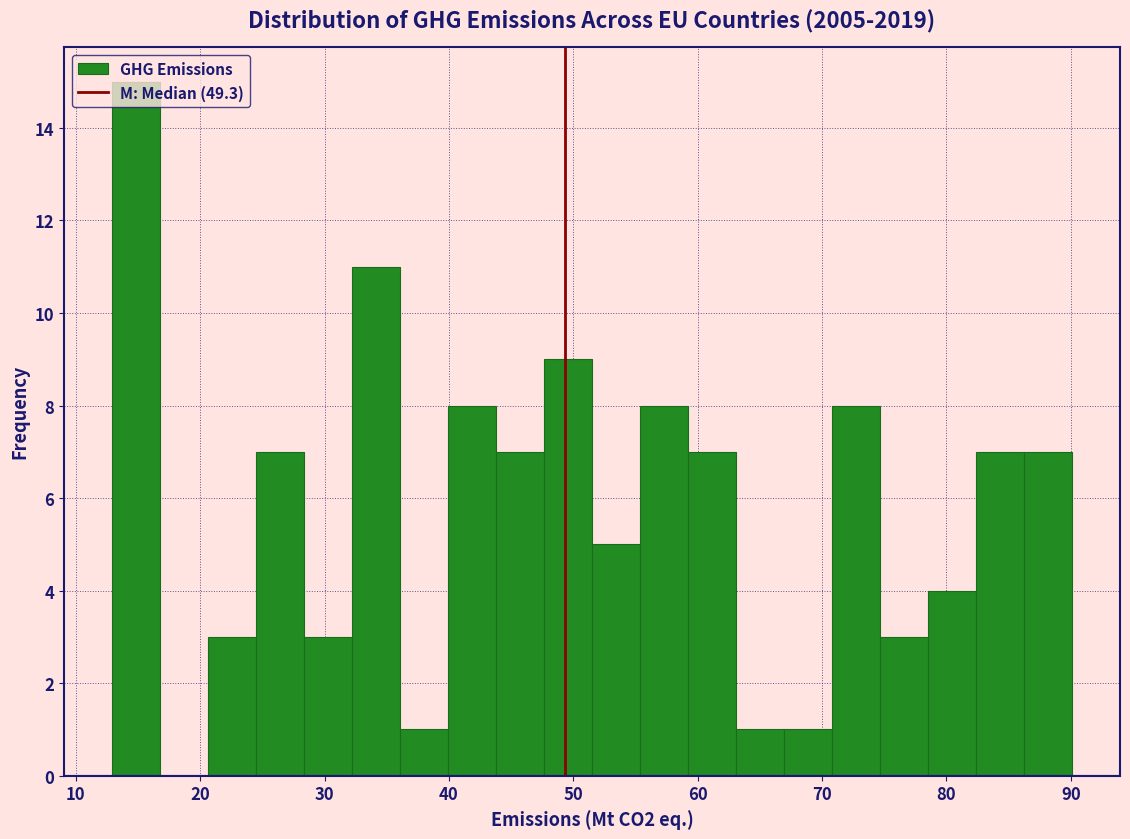

Around what value on the x-axis is the tallest bar? Give the approximate position of its centre, as read against the axis.

15